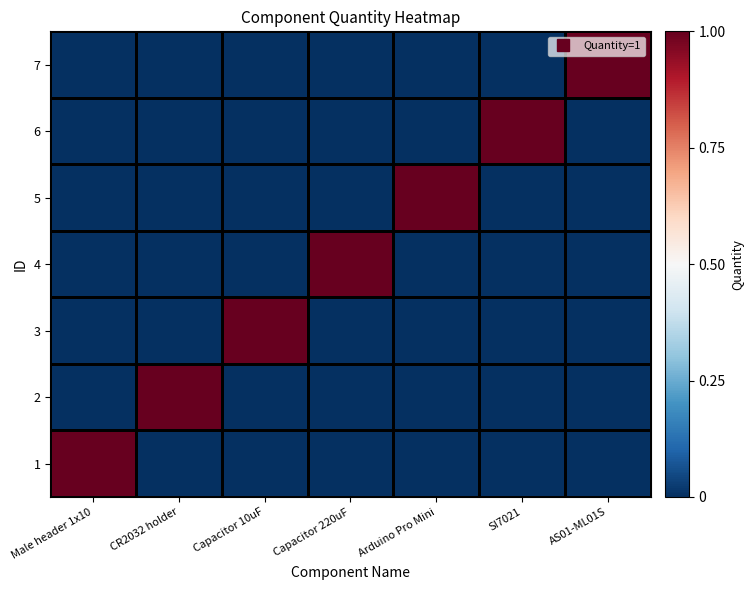

Reading left to right, extract all data points from this chart.

1: Male header 1x10=1	CR2032 holder=0	Capacitor 10uF=0	Capacitor 220uF=0	Arduino Pro Mini=0	SI7021=0	AS01-ML01S=0
2: Male header 1x10=0	CR2032 holder=1	Capacitor 10uF=0	Capacitor 220uF=0	Arduino Pro Mini=0	SI7021=0	AS01-ML01S=0
3: Male header 1x10=0	CR2032 holder=0	Capacitor 10uF=1	Capacitor 220uF=0	Arduino Pro Mini=0	SI7021=0	AS01-ML01S=0
4: Male header 1x10=0	CR2032 holder=0	Capacitor 10uF=0	Capacitor 220uF=1	Arduino Pro Mini=0	SI7021=0	AS01-ML01S=0
5: Male header 1x10=0	CR2032 holder=0	Capacitor 10uF=0	Capacitor 220uF=0	Arduino Pro Mini=1	SI7021=0	AS01-ML01S=0
6: Male header 1x10=0	CR2032 holder=0	Capacitor 10uF=0	Capacitor 220uF=0	Arduino Pro Mini=0	SI7021=1	AS01-ML01S=0
7: Male header 1x10=0	CR2032 holder=0	Capacitor 10uF=0	Capacitor 220uF=0	Arduino Pro Mini=0	SI7021=0	AS01-ML01S=1